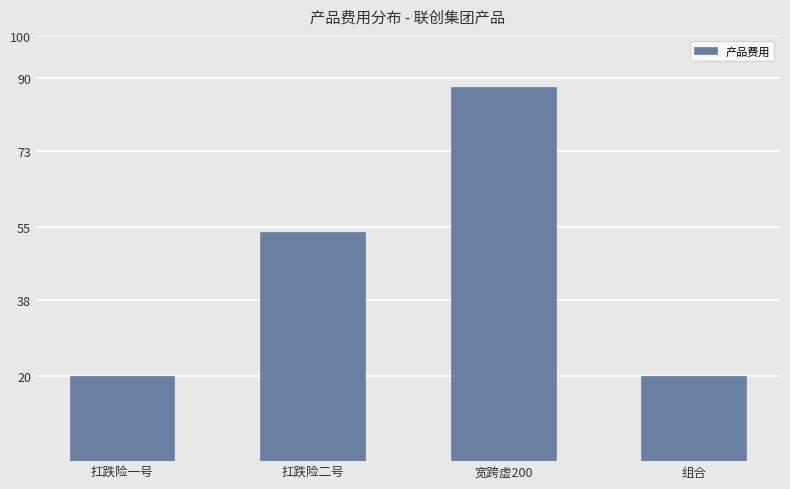

What is the minimum value shown in the chart?

20